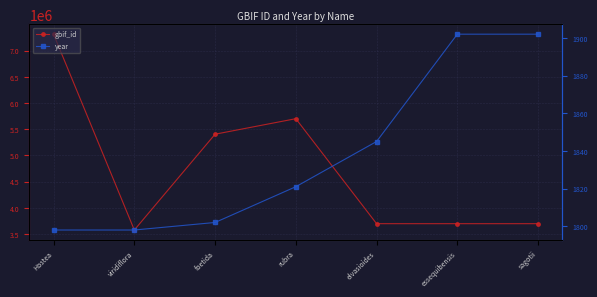

True or false: year and gbif_id cross at least once.

False